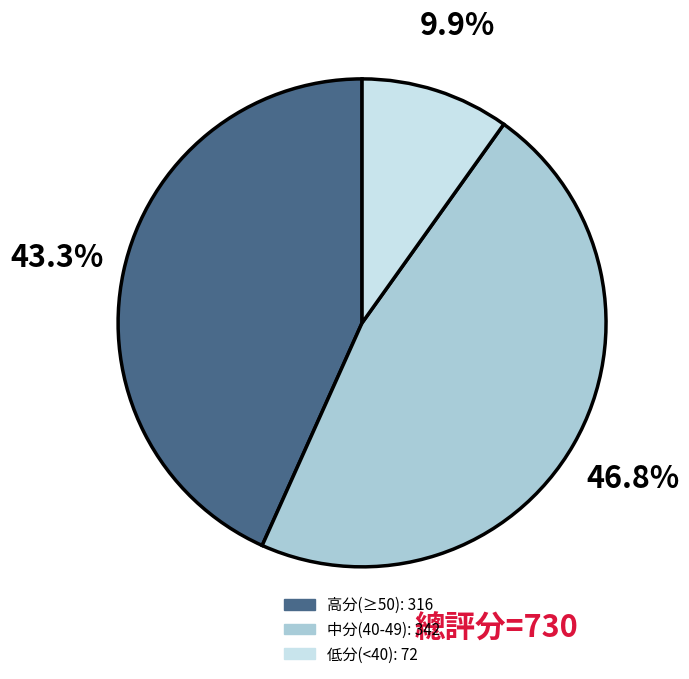

Is there a majority slice in this chart?

No